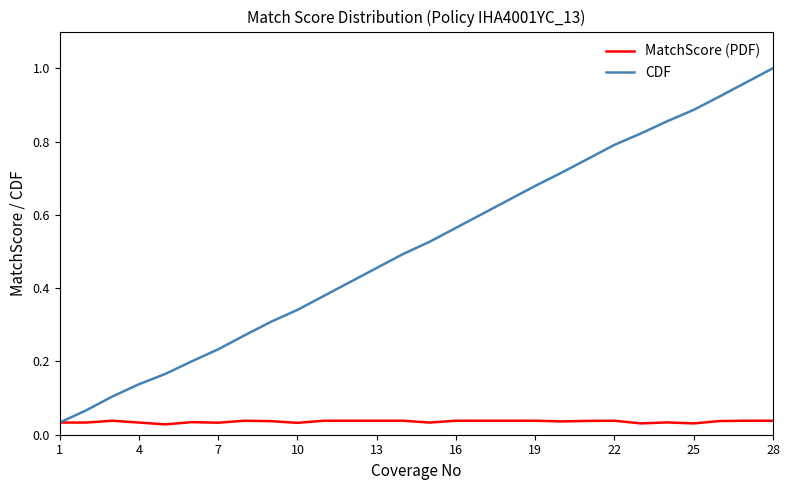

Which series has the largest total across all categories?

CDF